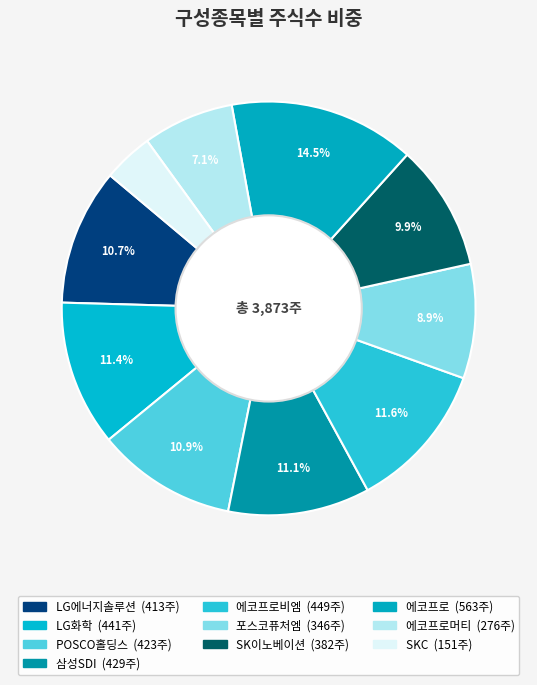

Which slice is the smallest?

SKC